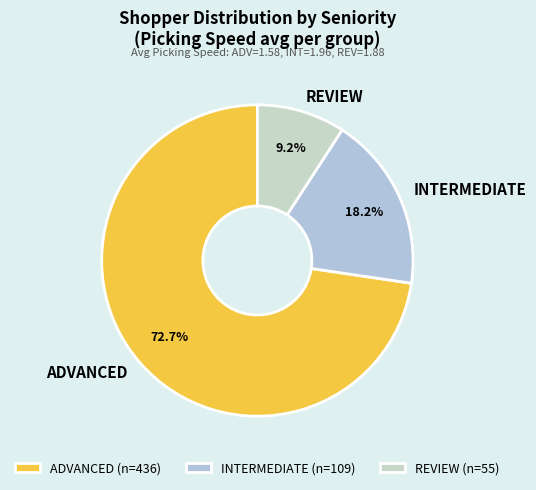

Does any single category account for the majority?

Yes